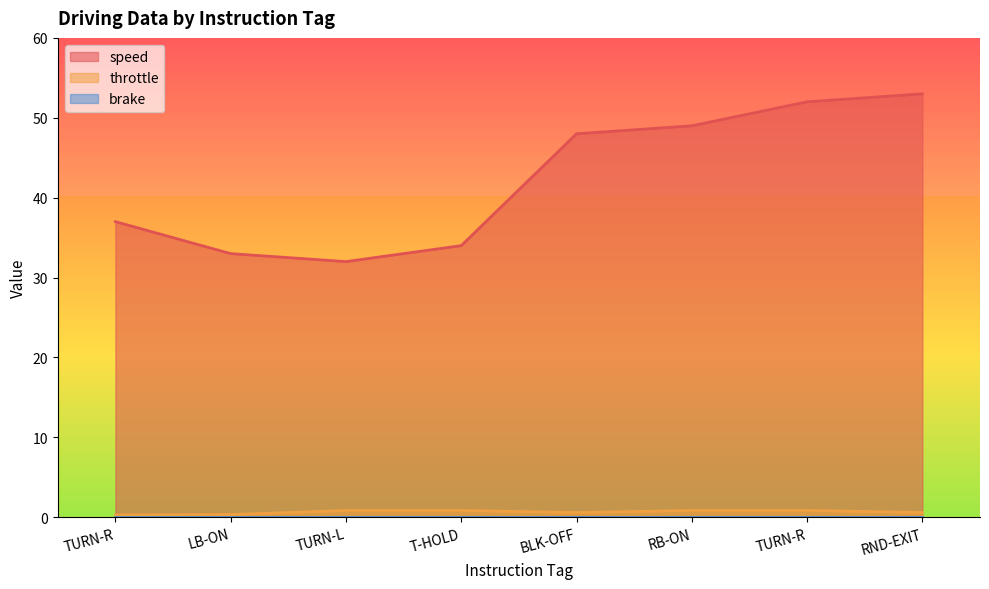

What is the approximate value of throttle at TURN-R?

0.9